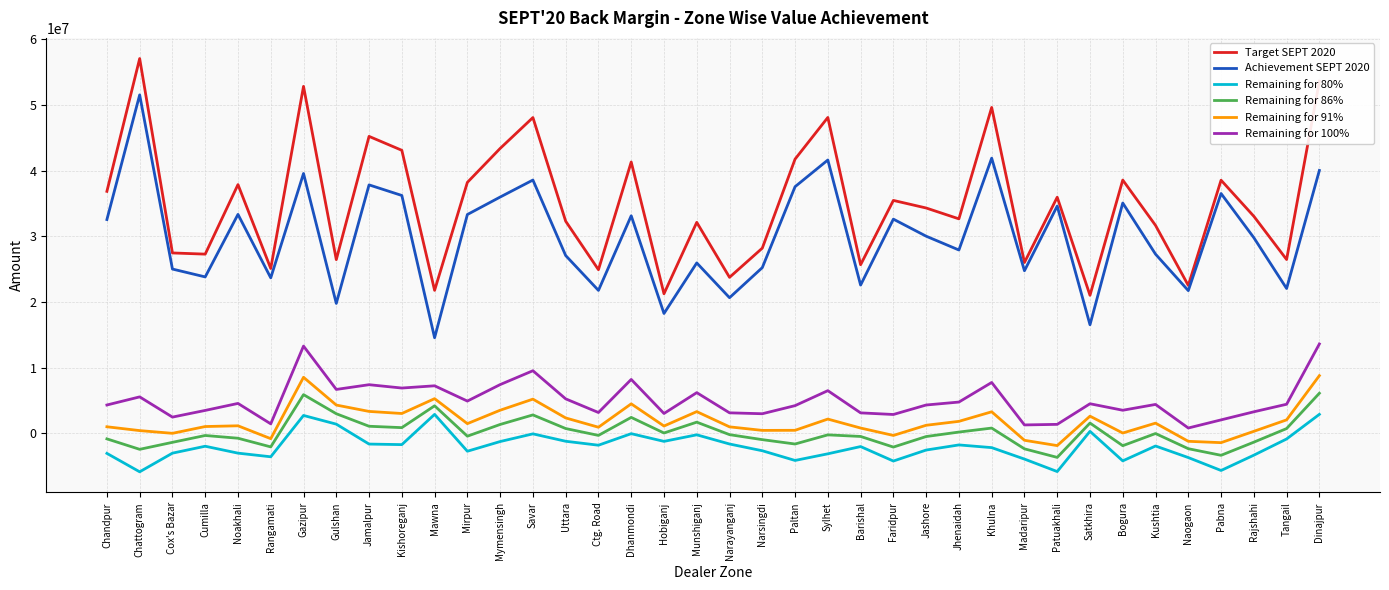

How many interior local peaks does the Target SEPT 2020 series have?

13